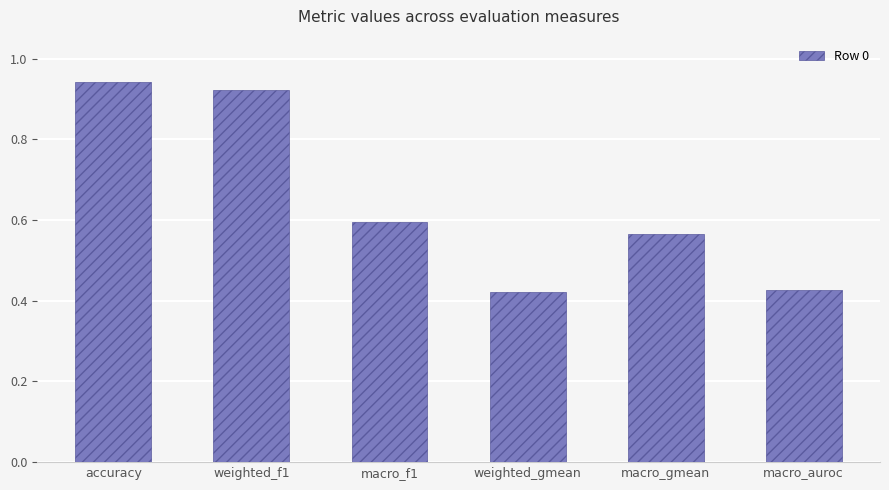

How many values are between 0 and 1?

6